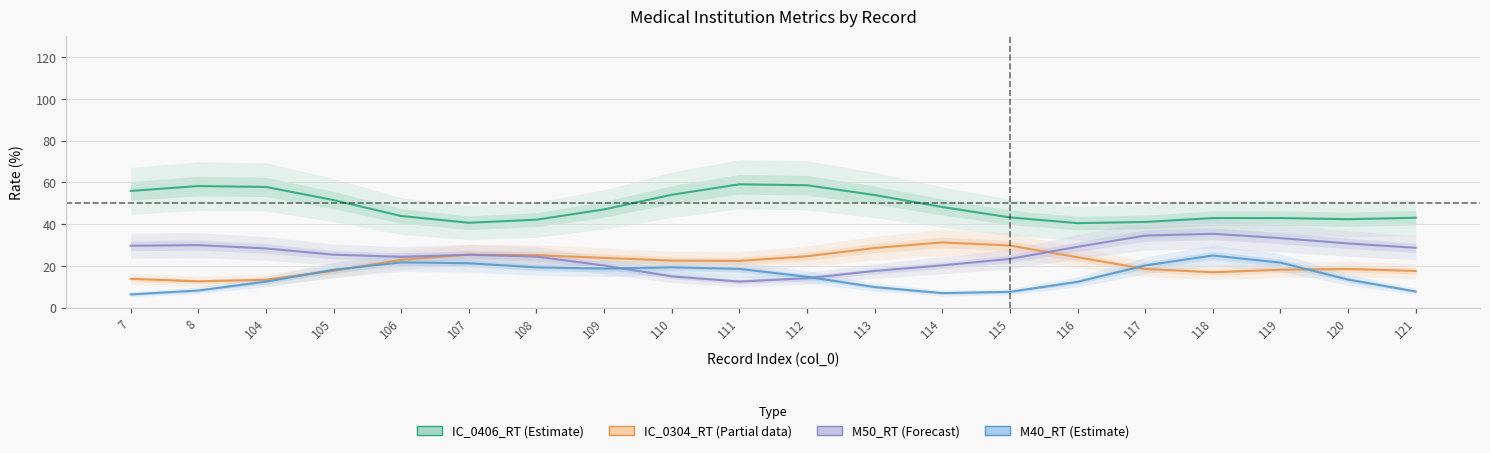

The value of IC_0304_RT (Estimate based on partial data) at 120 is 4.4. True or false?

False